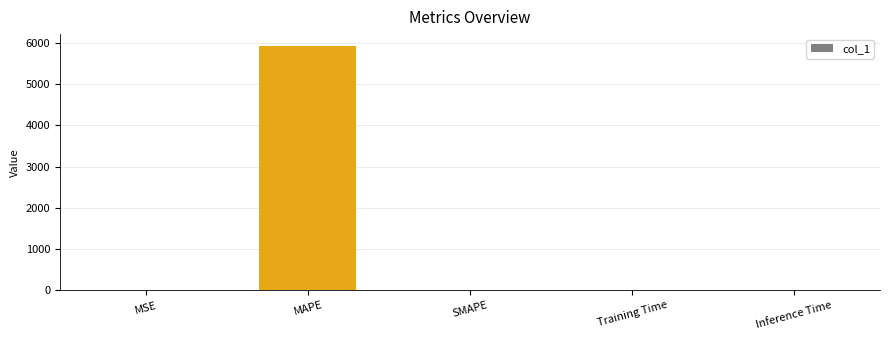

What is the sum of all values?

5911.0